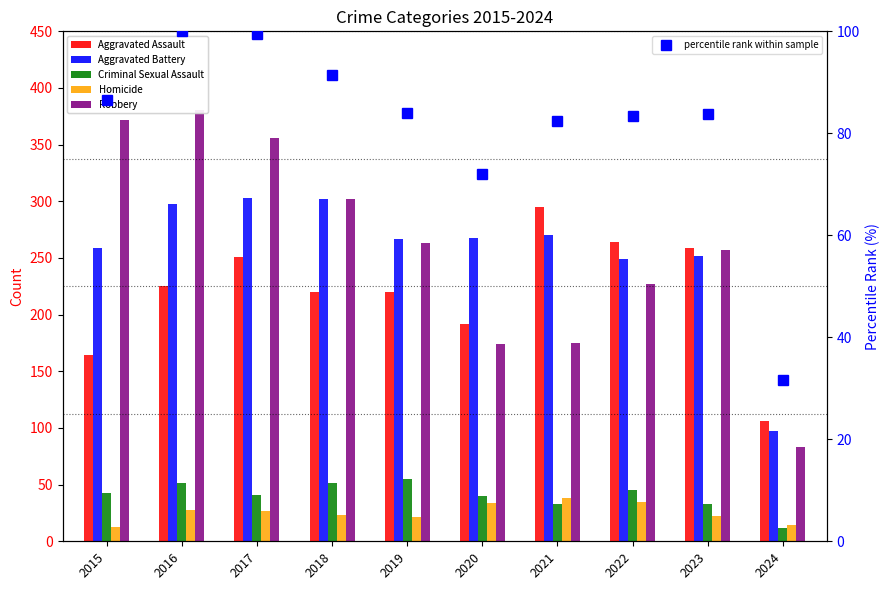

Where does the Criminal Sexual Assault series first go above 43?

2016